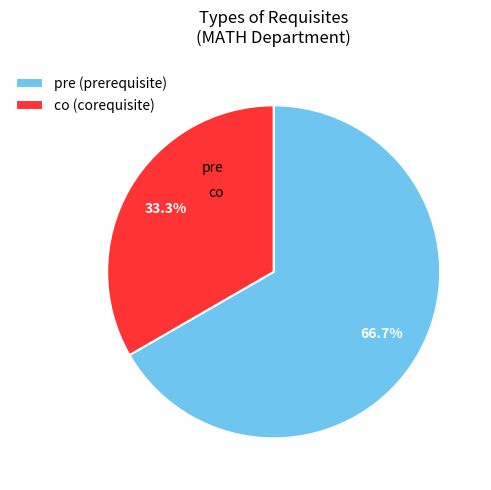

Is it true that co is 33% of the pie?

True